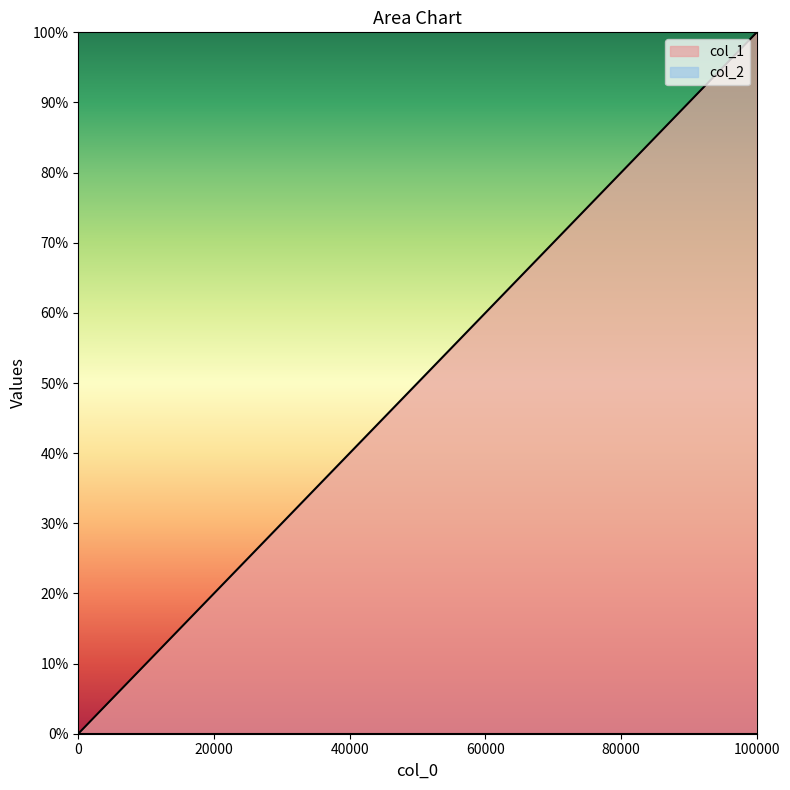

True or false: col_1 has a value of 100 at 100000.

True